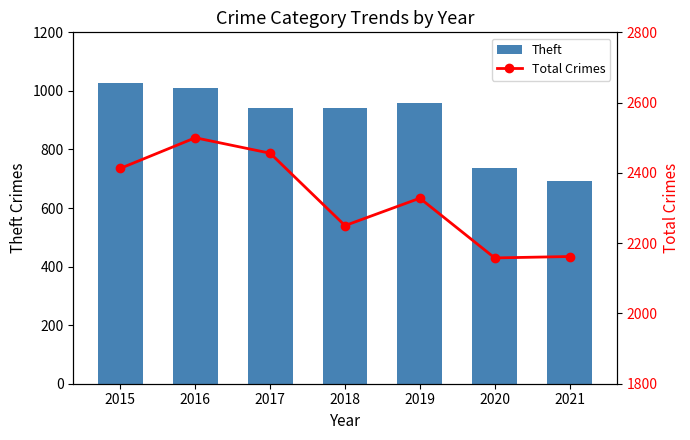

Reading right to left, extract all data points from this chart.

Theft: 691	736	959	941	941	1009	1027
Total Crimes: 2162	2158	2328	2250	2456	2500	2413